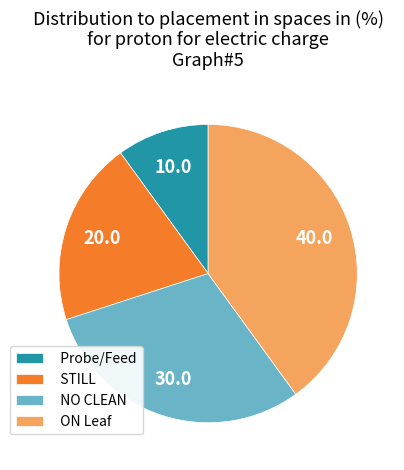

How many segments does this pie chart have?

4